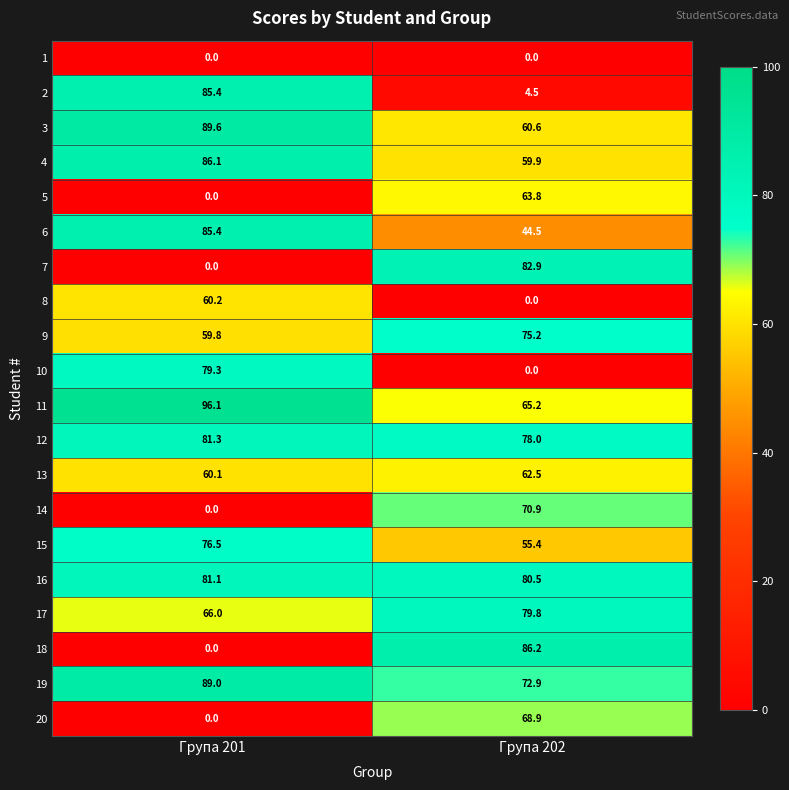

What is the minimum value for 15?

55.4